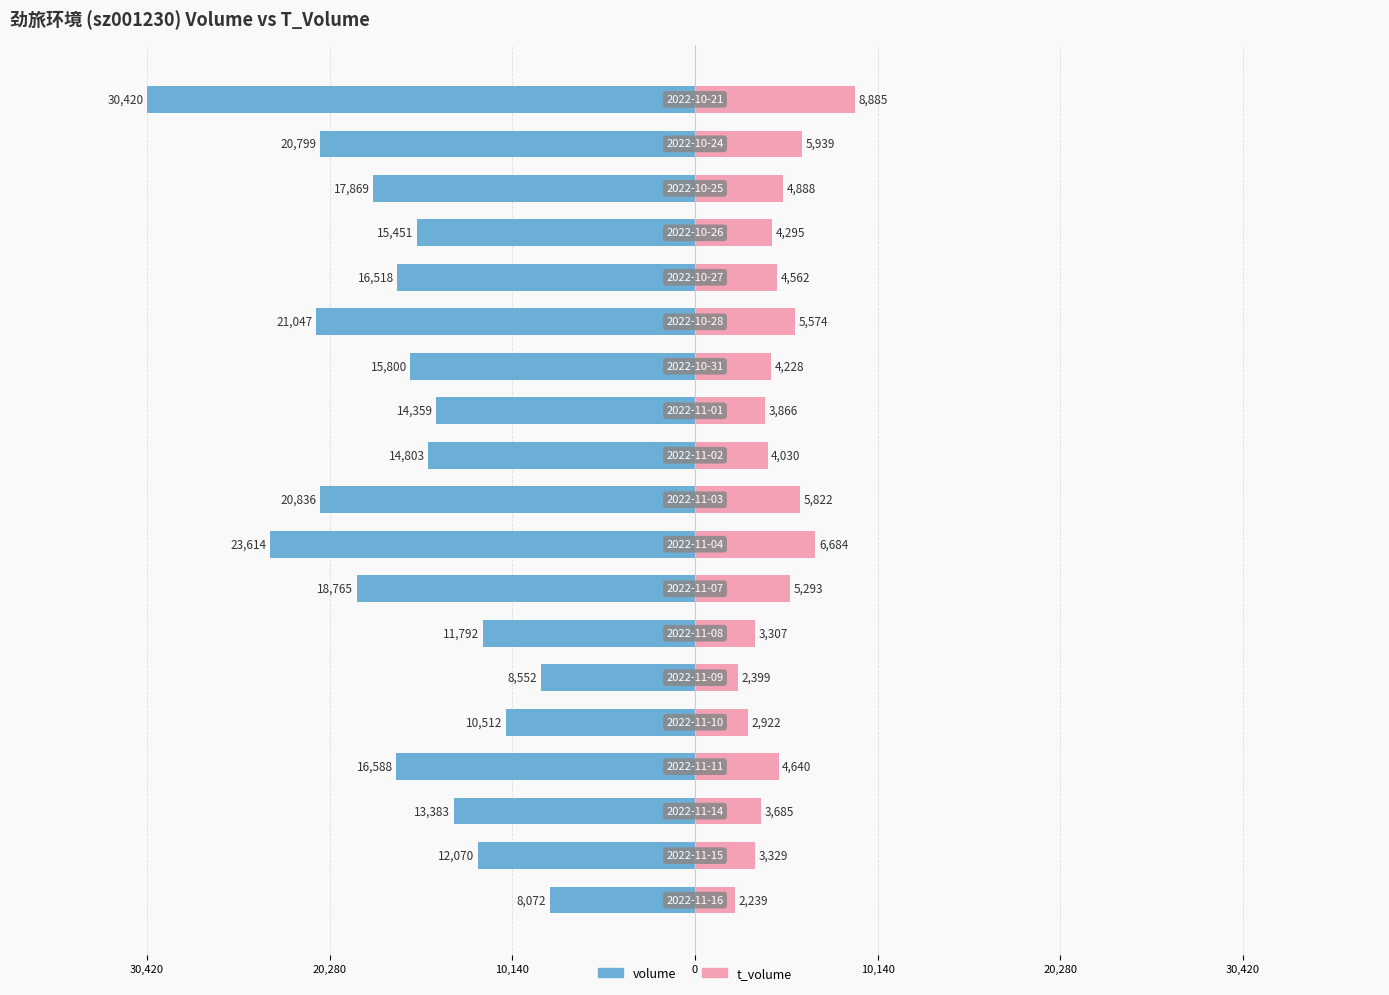

Is it true that t_volume equals 7954 at 16?

False